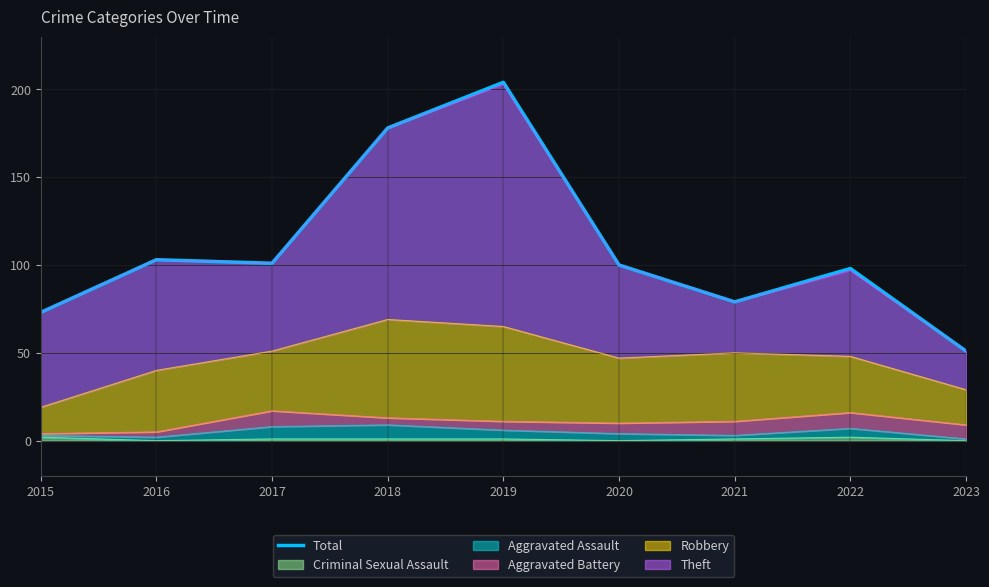

Reading left to right, transcribe all the data shown in this chart.

73	103	101	178	204	100	79	98	51